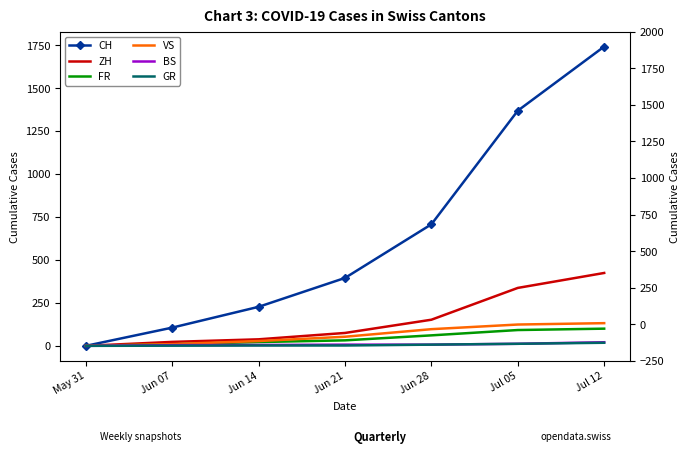

Reading right to left, list all the values displayed in this chart.

CH: 1741	1368	707	395	227	106	0
ZH: 424	337	152	75	38	23	0
FR: 100	92	61	32	22	9	0
VS: 132	124	97	53	28	10	0
BS: 21	12	7	7	5	4	0
GR: 18	12	7	2	2	1	0